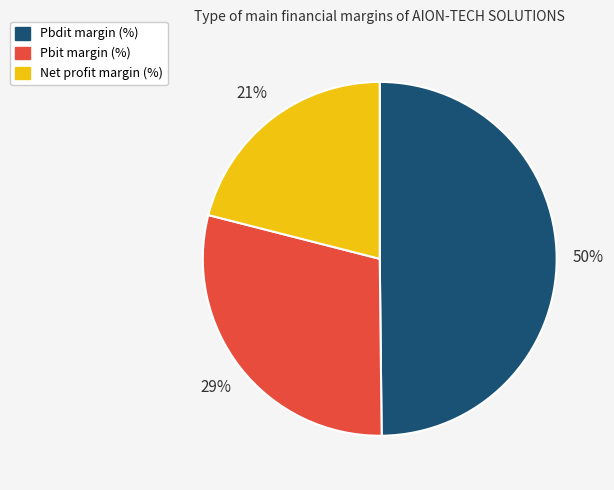

To the nearest percent, what is the difference between the largest and smallest slice percentages?

29%